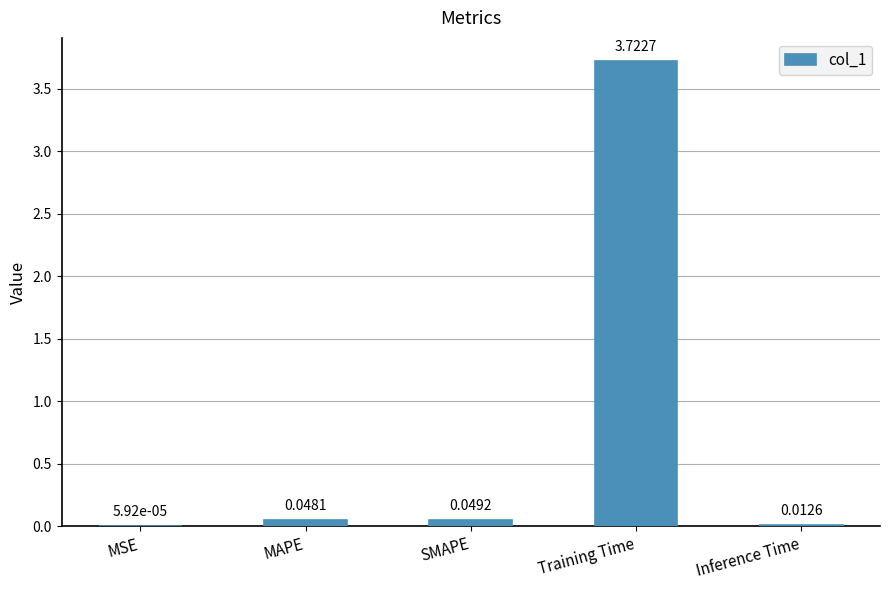

Where is the data nearest to the value 1?

SMAPE